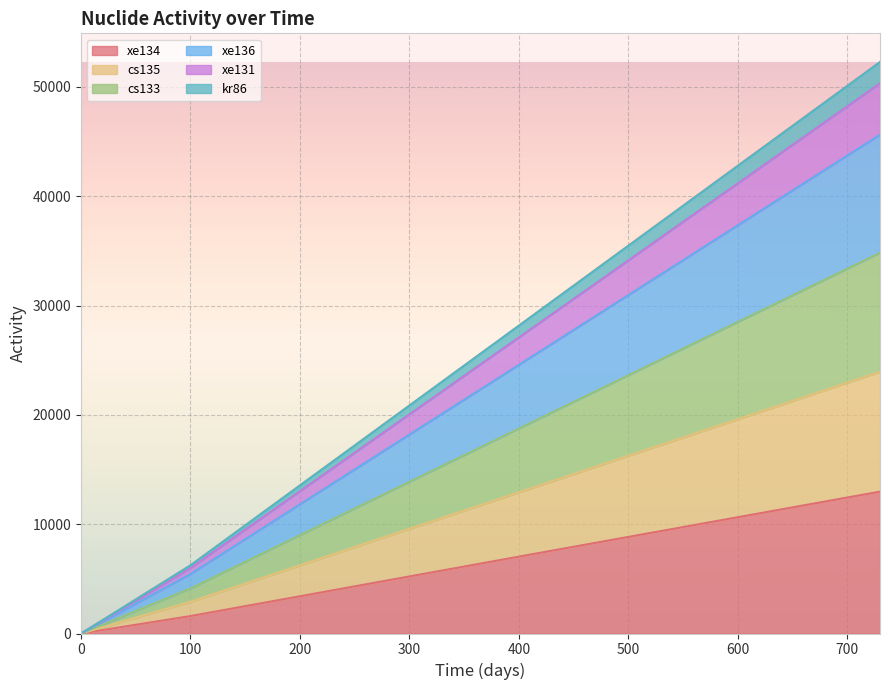

At how many categories does at least one series exceed 31470?

1